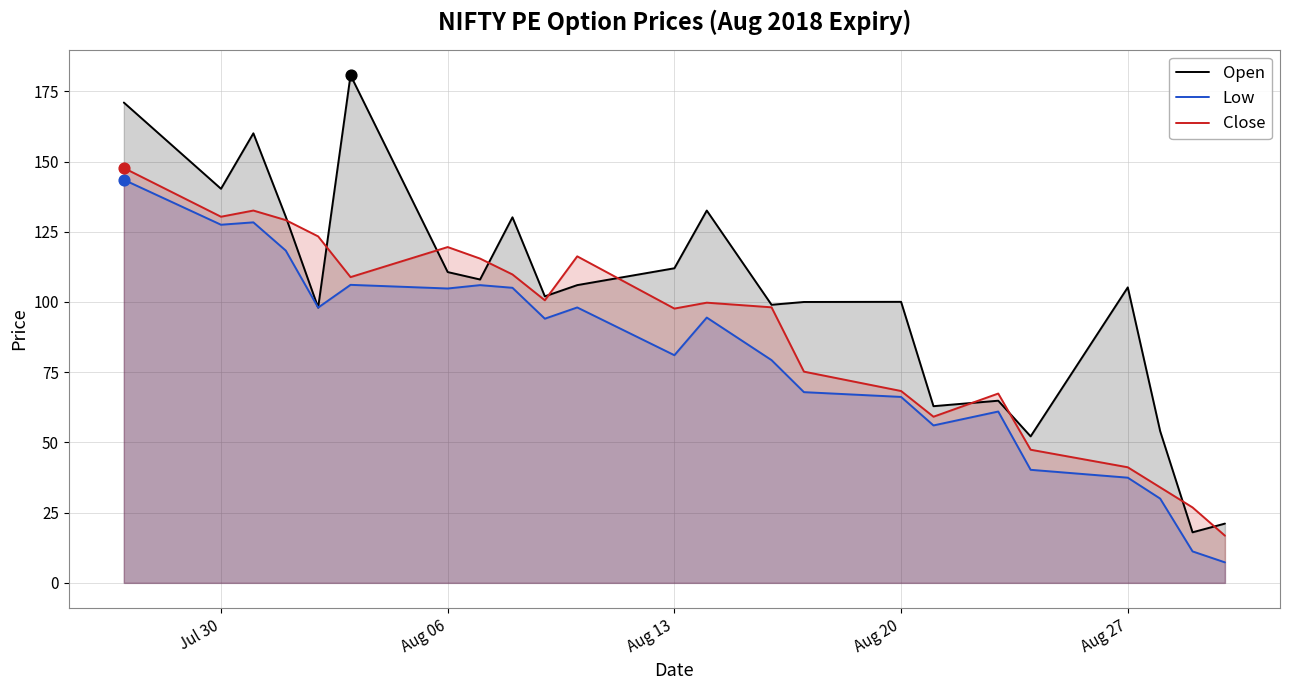

Which series has the largest total across all categories?

Open